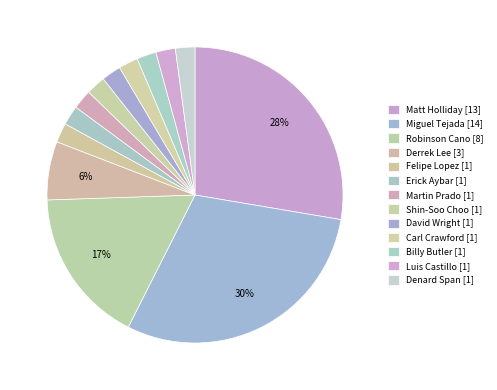

Count the number of slices in the pie.

13